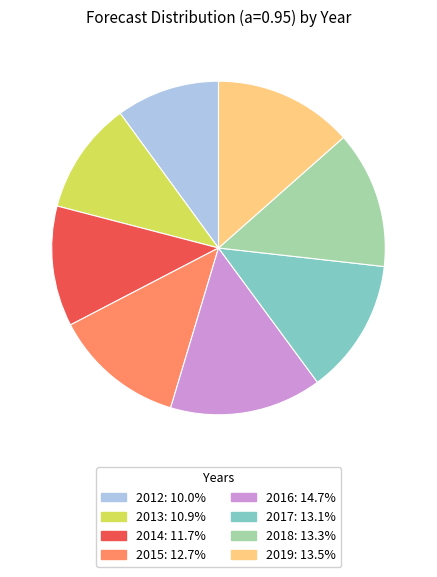

What is the ratio of the value at 2012: 10.0% to the value at 2014: 11.7%?

0.9